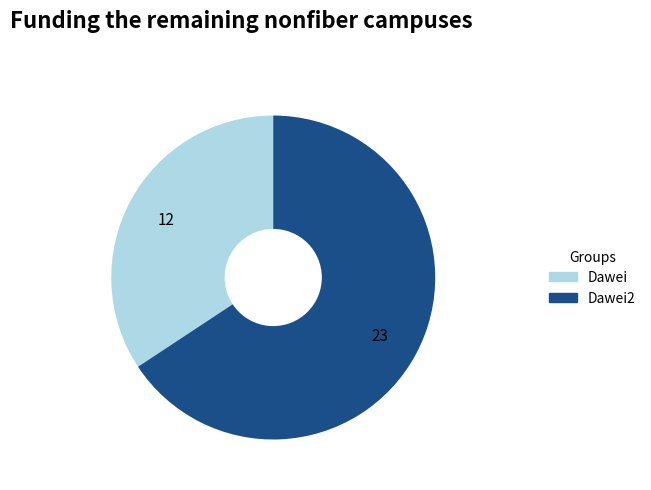

What is the ratio of the value at Dawei2 to the value at Dawei?

1.9